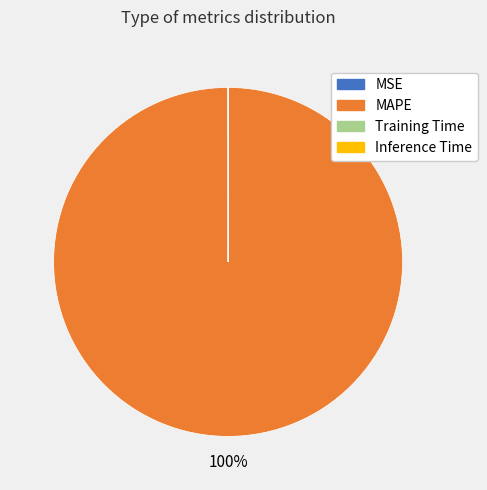

What is the largest slice in the pie chart?

MAPE